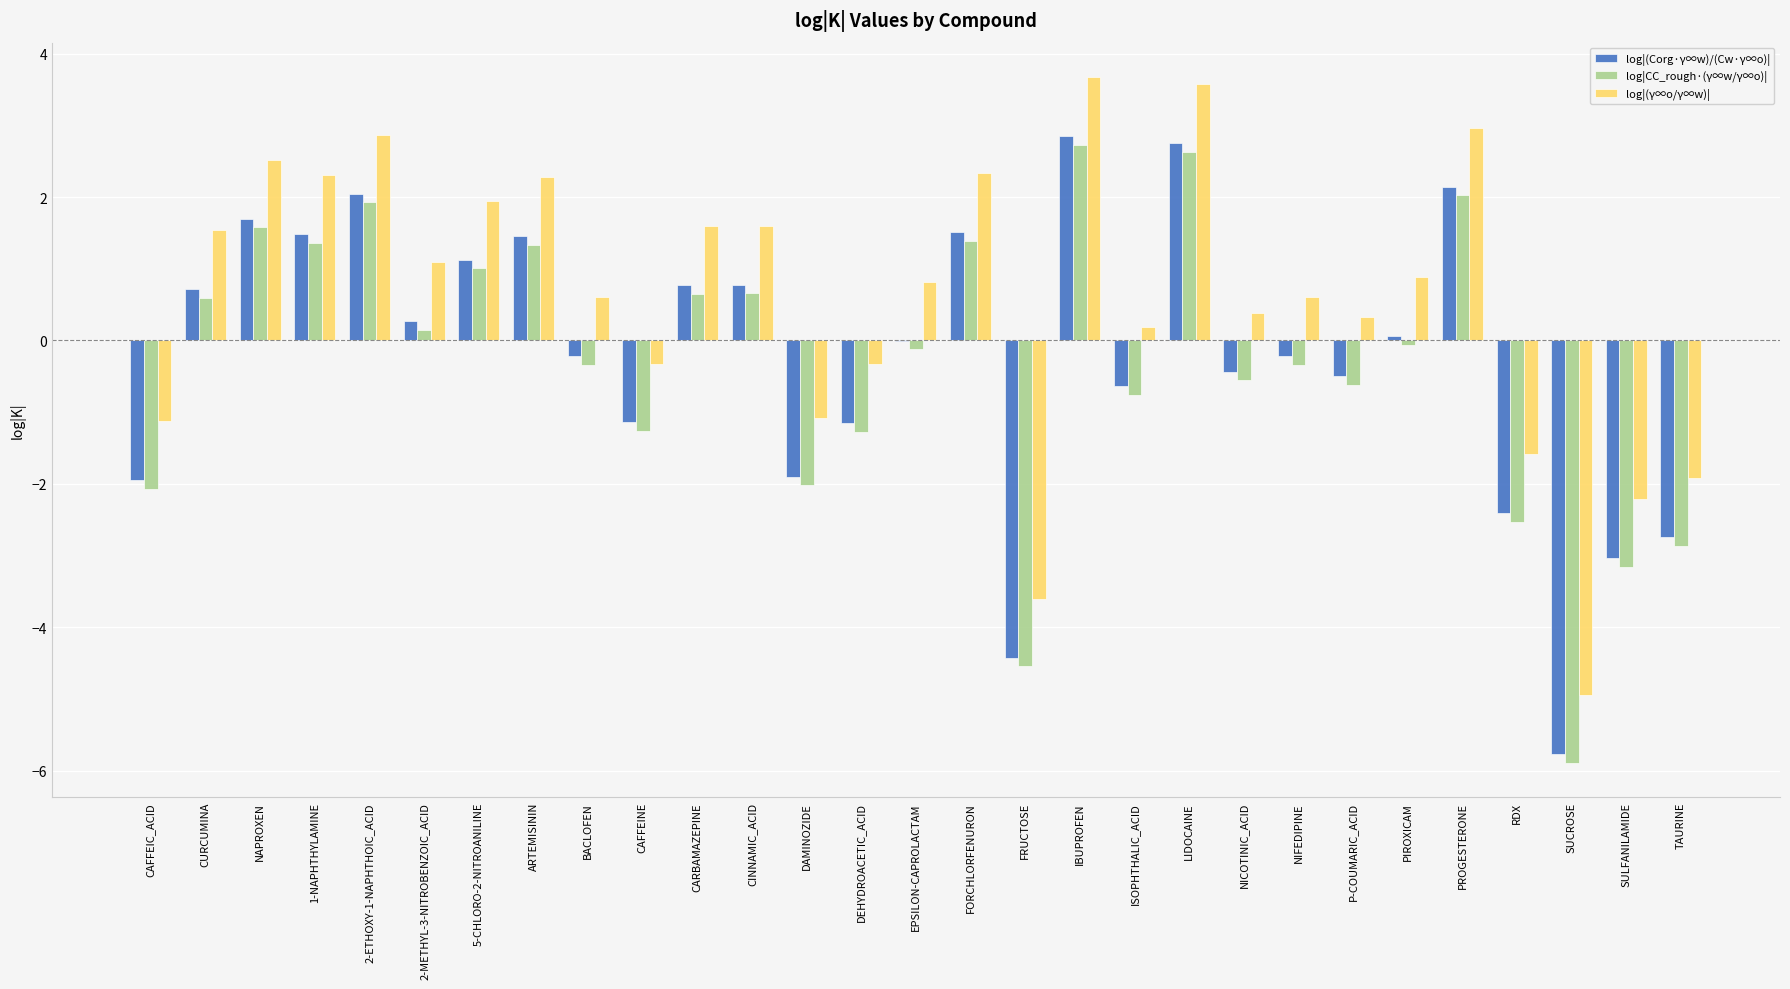

What is the total value across all series at CINNAMIC_ACID?

3.0